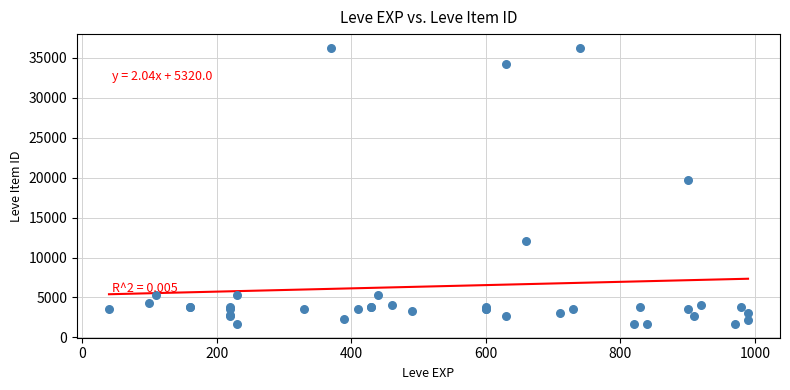

What Y value in the scatter plot is closest to 18967?

19744